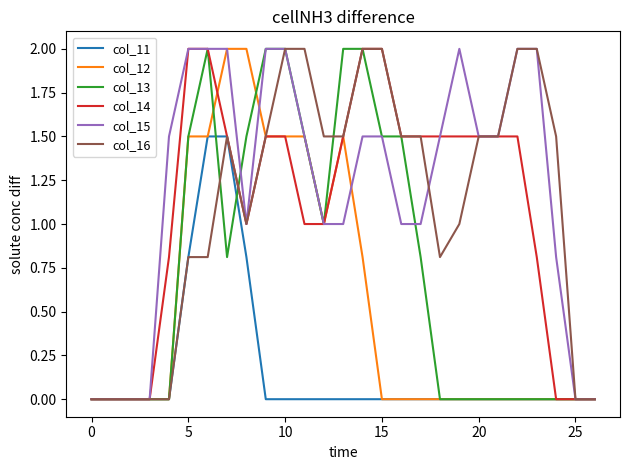

Which series has the largest total across all categories?

col_15